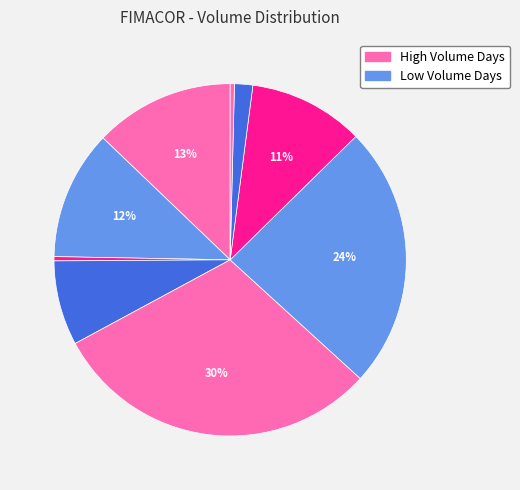

How many slices are in this pie chart?

9